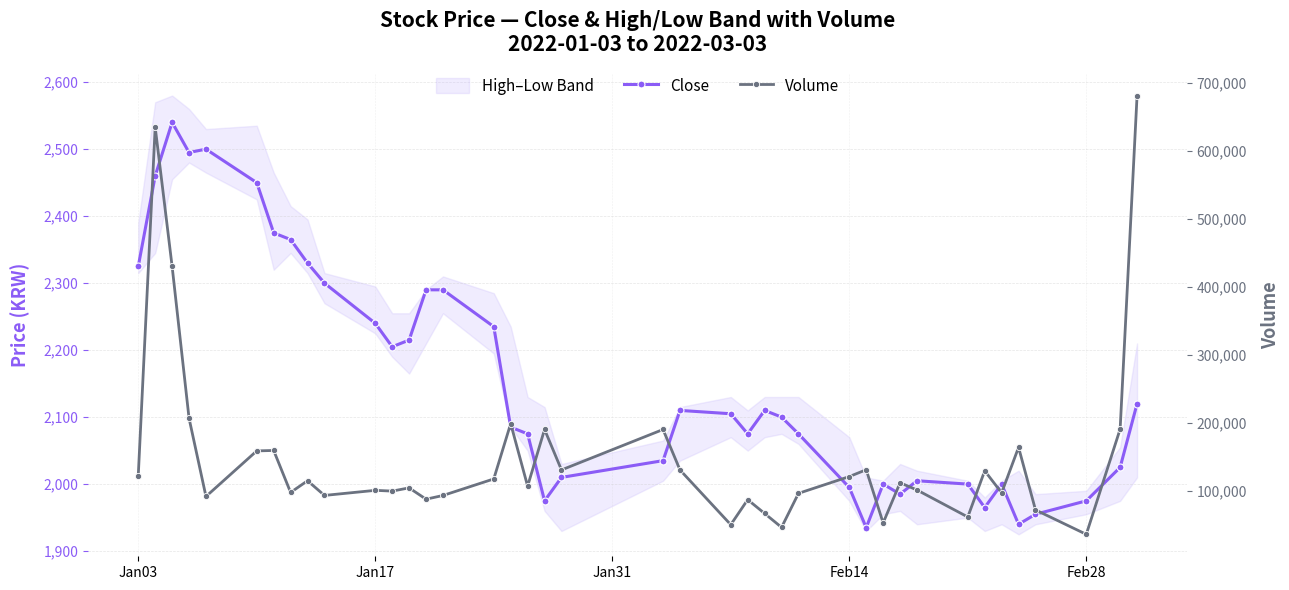

Reading left to right, what are all the values shown in this chart?

Close: 2325	2460	2540	2495	2500	2450	2375	2365	2330	2300	2240	2205	2215	2290	2290	2235	2085	2075	1975	2010	2035	2110	2105	2075	2110	2100	2075	1995	1935	2000	1985	2005	2000	1965	2000	1940	1955	1975	2025	2120
Volume: 122817	634912	430345	207323	92360	159315	159935	98276	115463	93902	101364	100255	104984	88380	93820	118133	199352	107511	190799	131352	190744	131344	50900	87678	67391	47004	96957	121585	131618	53505	112466	101899	62241	130047	97654	164537	72584	36734	191370	681302